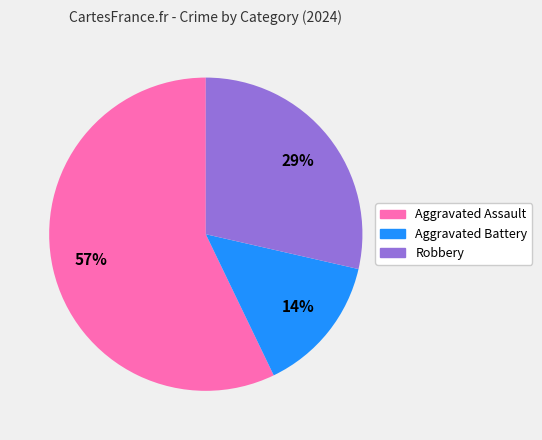

To the nearest percent, what percentage of the pie is Aggravated Assault?

57%